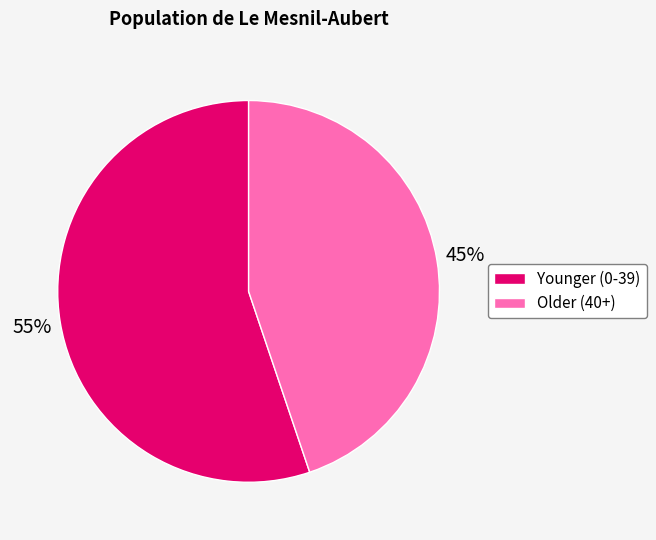

What percentage is the Older (40+) slice, to the nearest percent?

45%